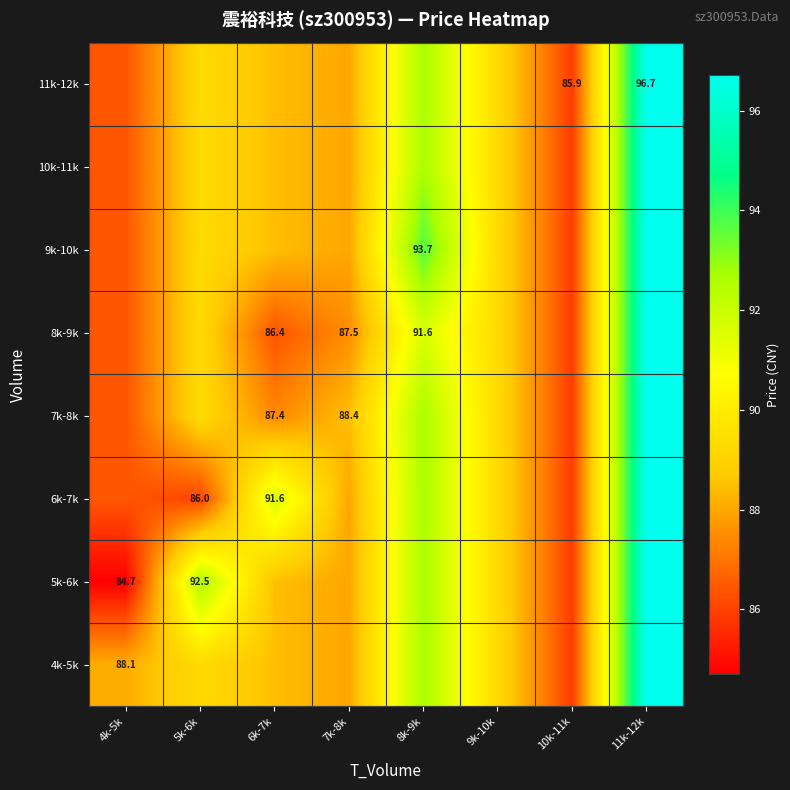

Is it true that 7k-8k equals 34.3 at 5k-6k?

False